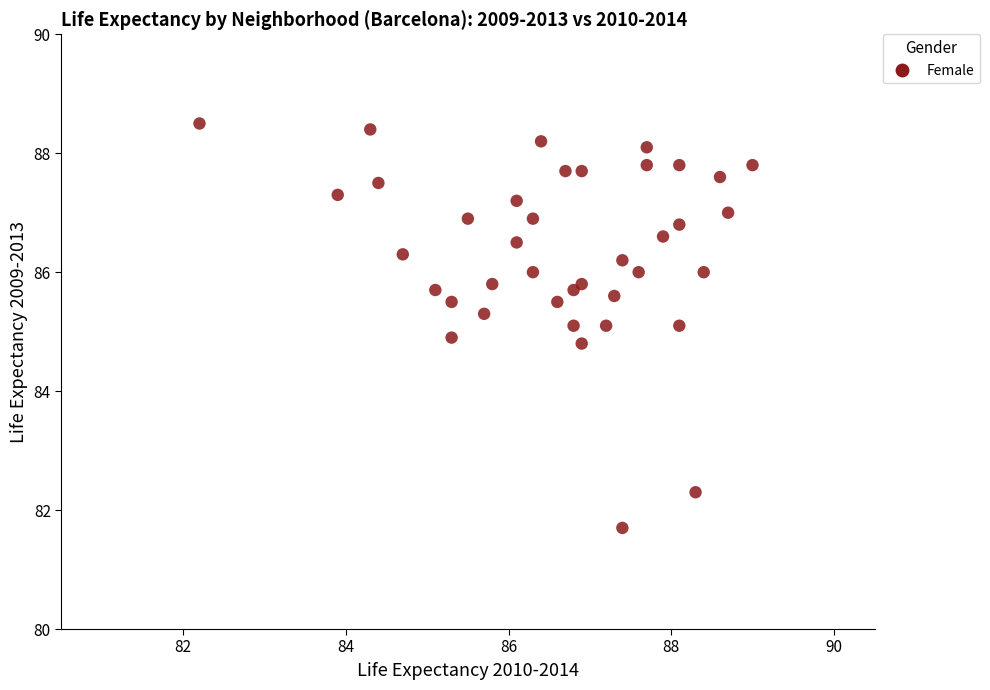

What is the range of Y values (max minus min)?

6.8